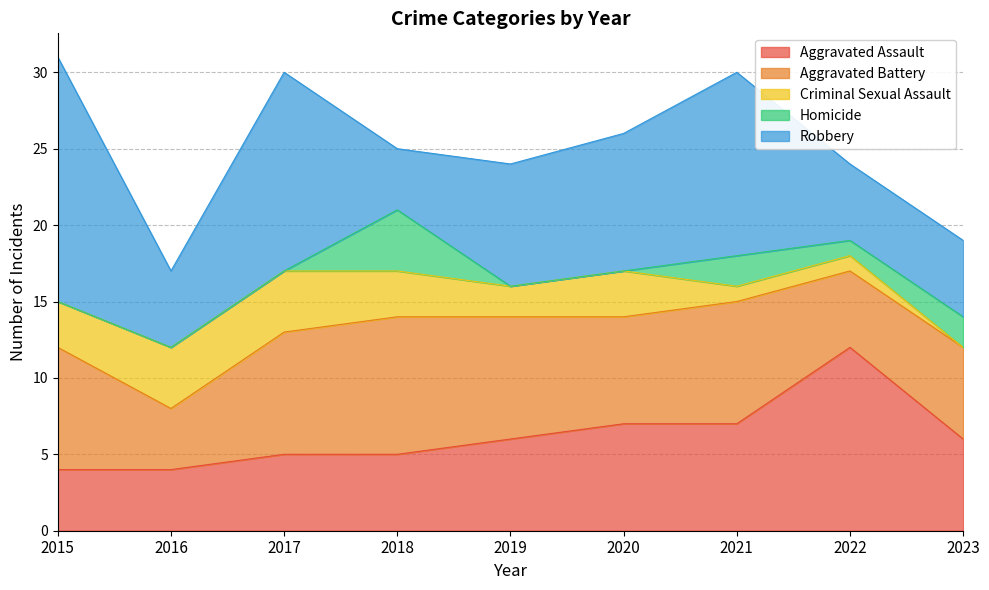

True or false: Homicide and Aggravated Battery intersect in this chart.

False